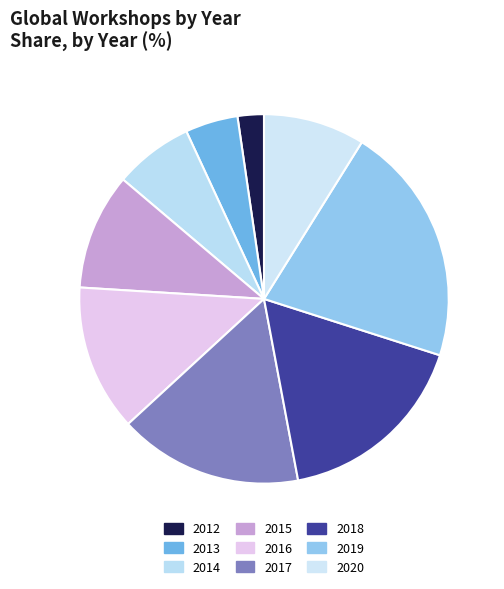

Count the number of slices in the pie.

9